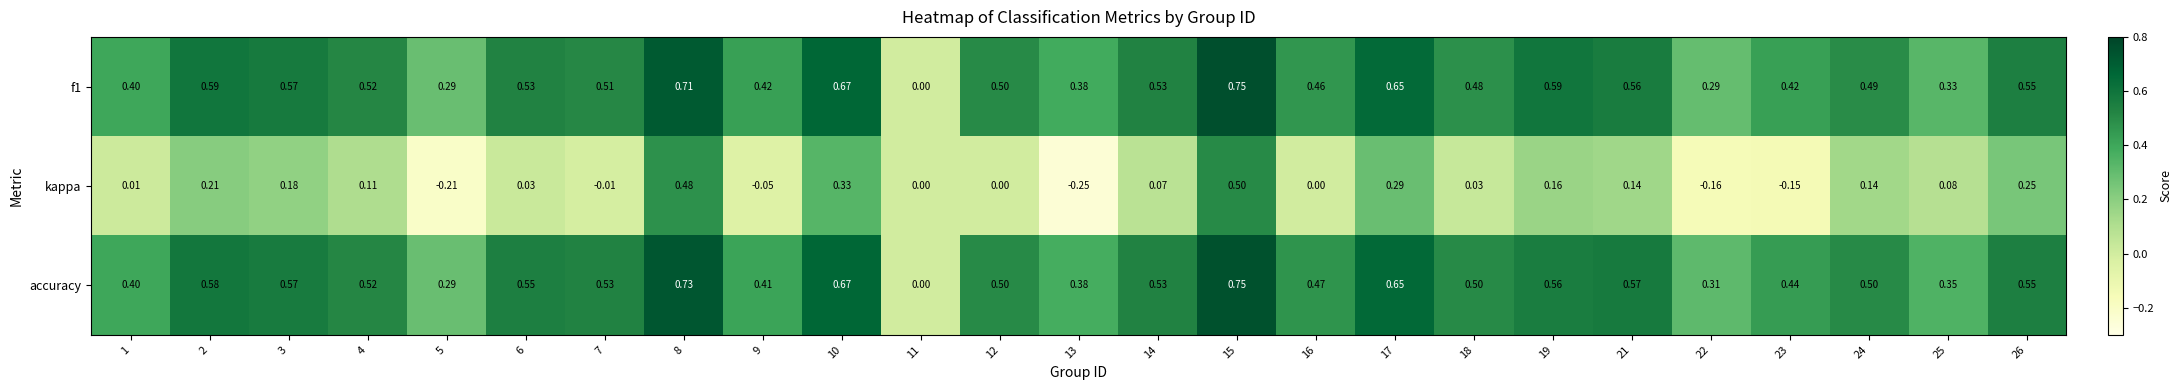

How many distinct data groups are displayed?

3